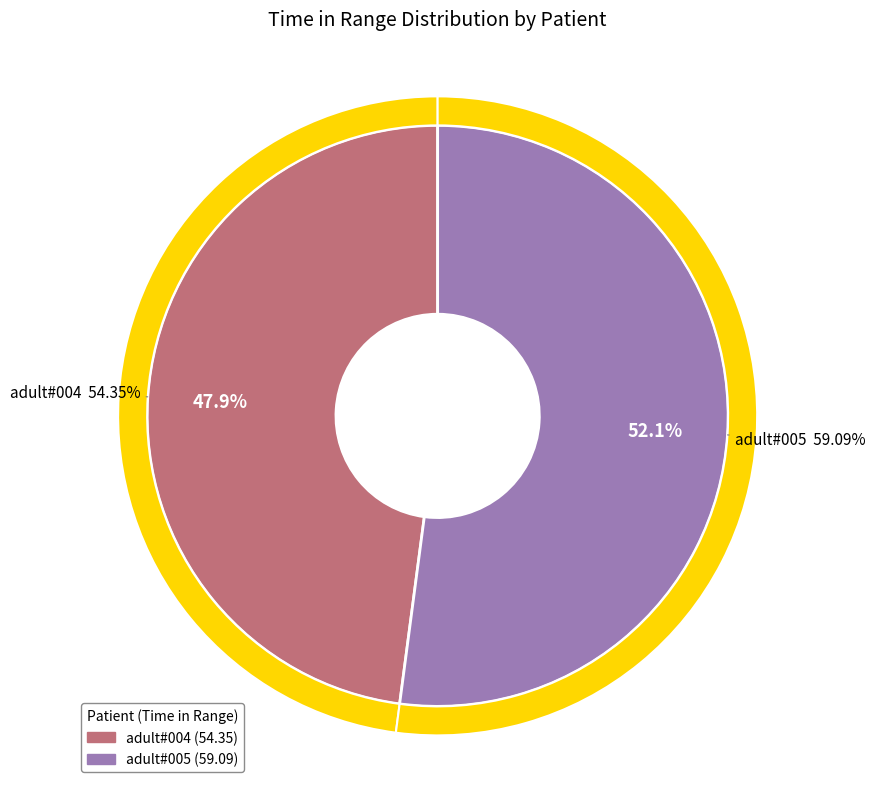

Rank the categories by value from highest to lowest.

adult#005, adult#004